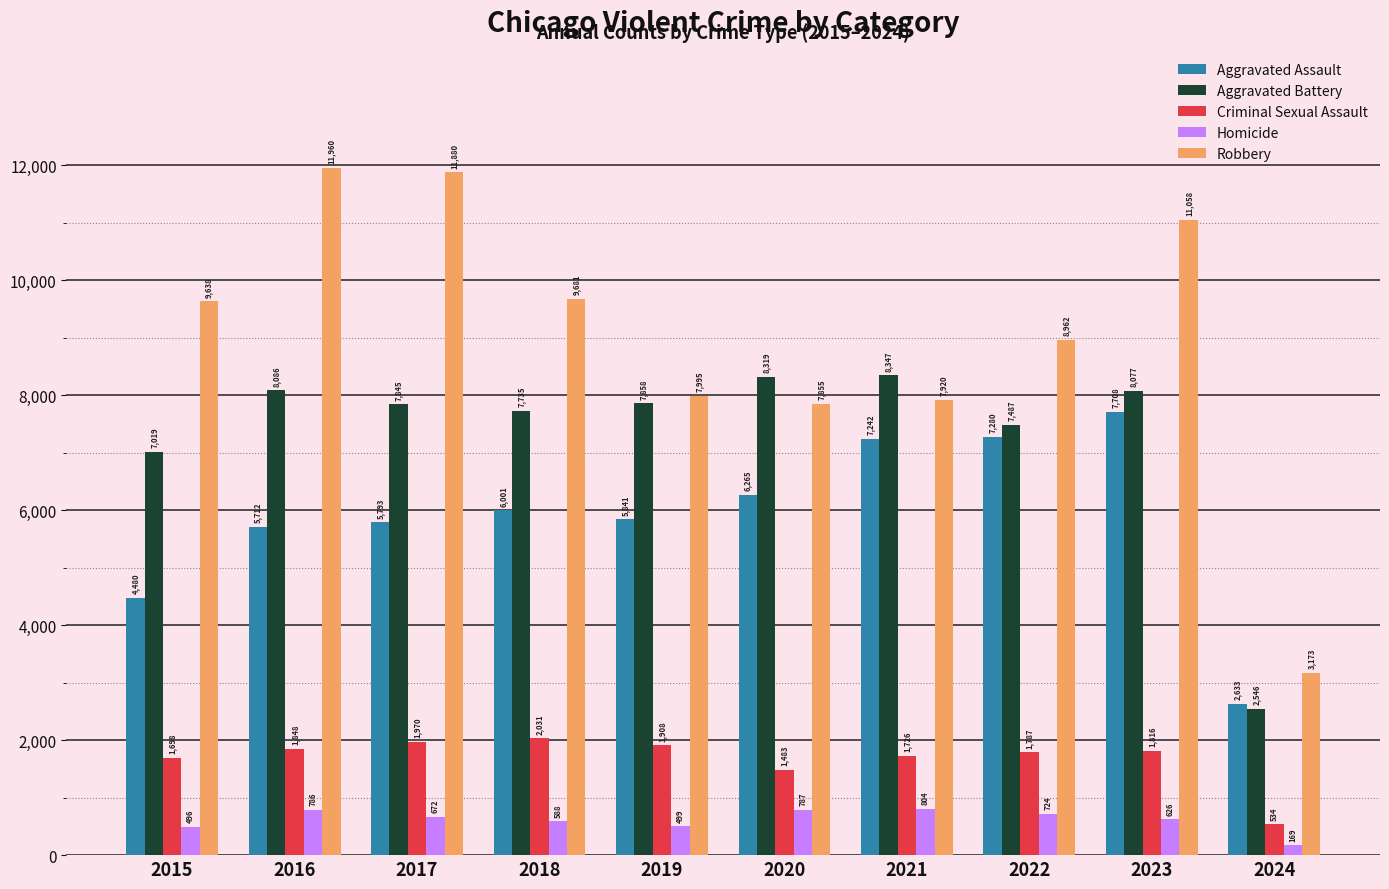

Count the number of data series in this chart.

5